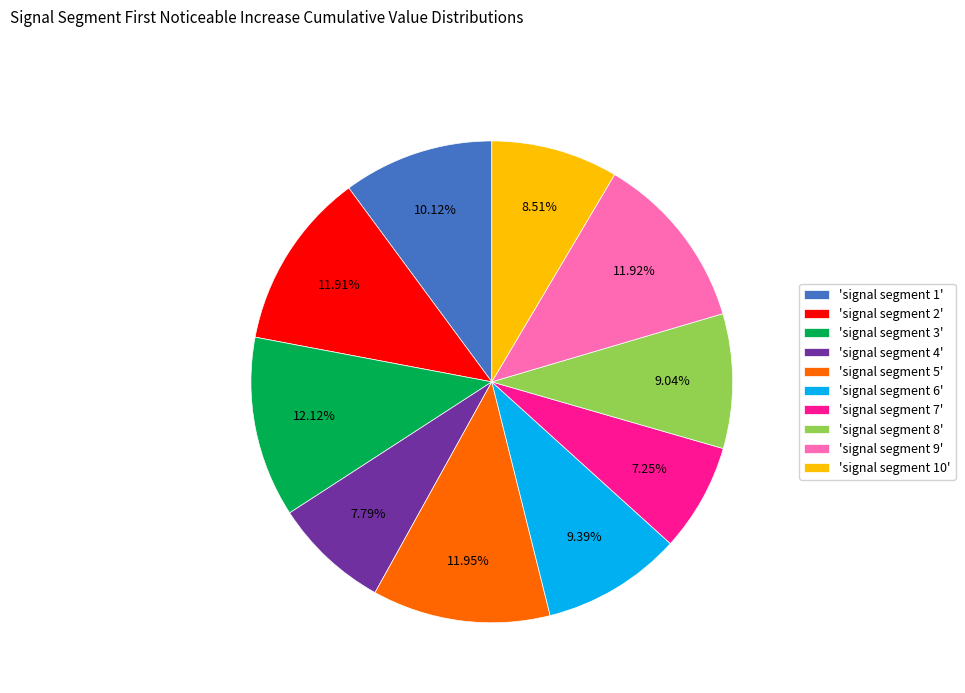

Do 'signal segment 6' and 'signal segment 3' together represent more than half of the pie?

No